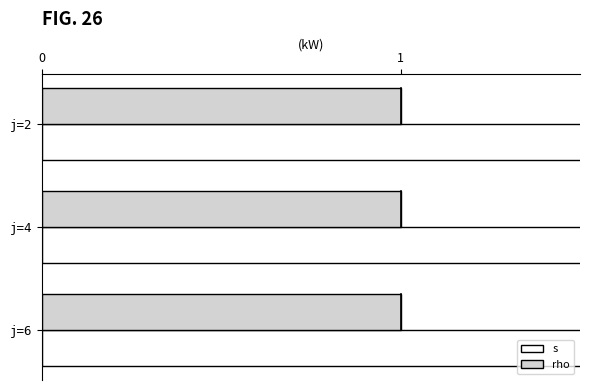

What are all the series names shown in the legend?

s, rho